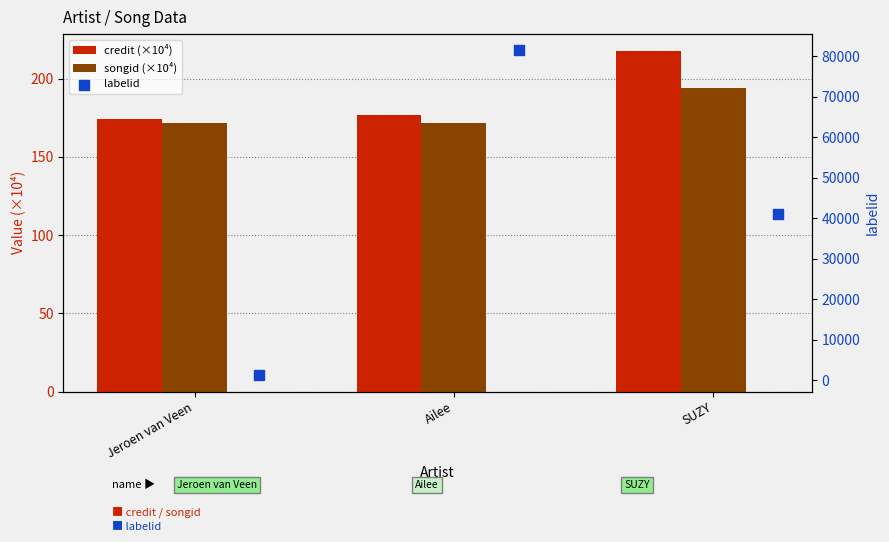

At how many categories does at least one series exceed 53360?

1